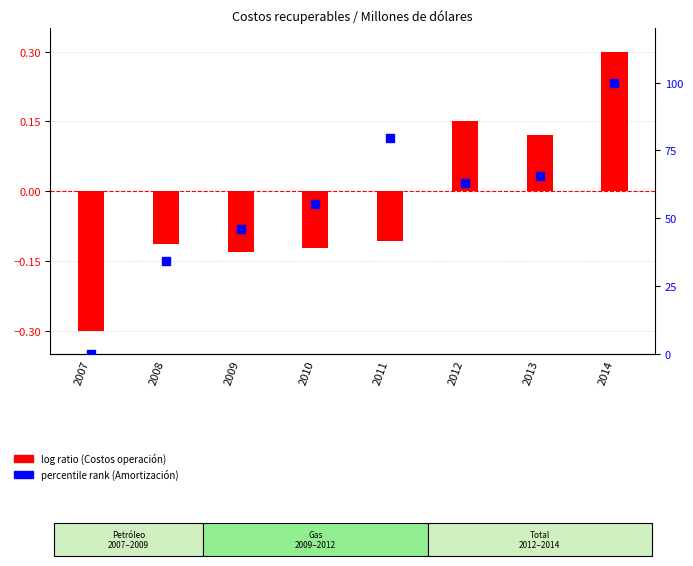

Which series has the widest spread of Y values?

percentile rank (Amortización)